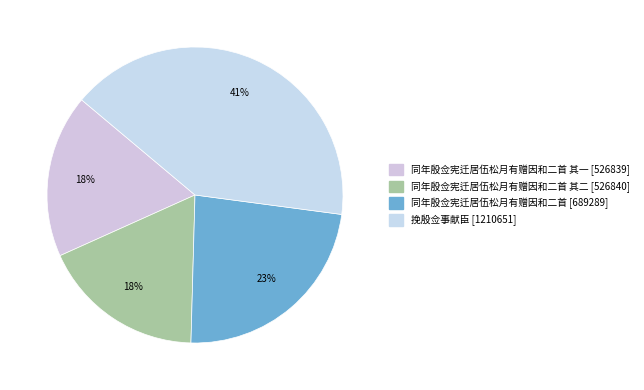

How many segments does this pie chart have?

4